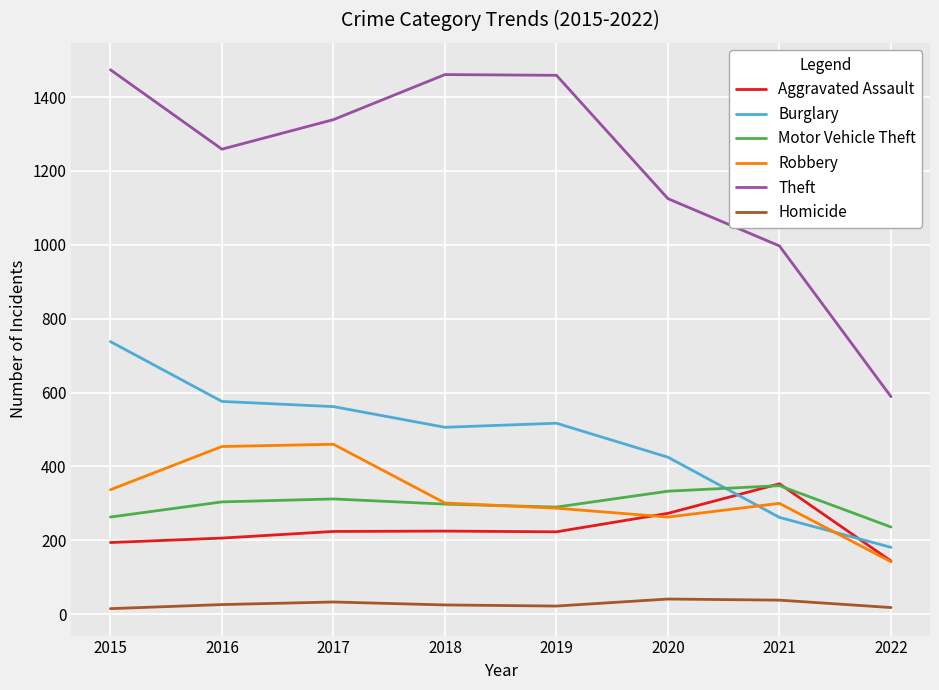

What is the total value across all series at 2021?

2298